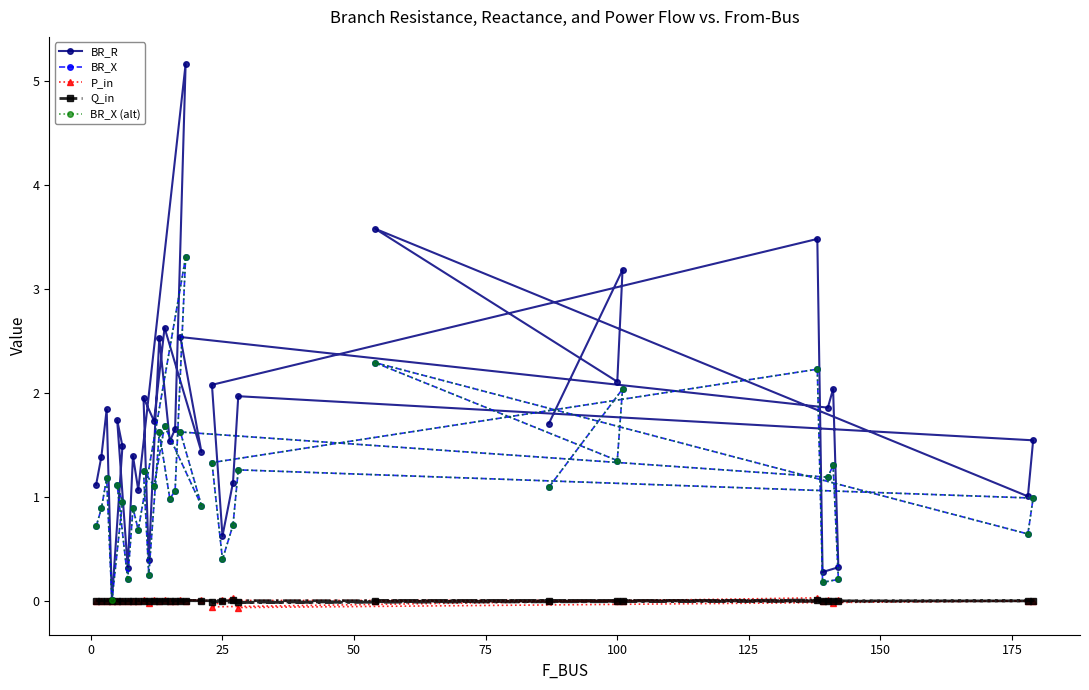

True or false: Q_in and BR_X (alt) cross at least once.

False